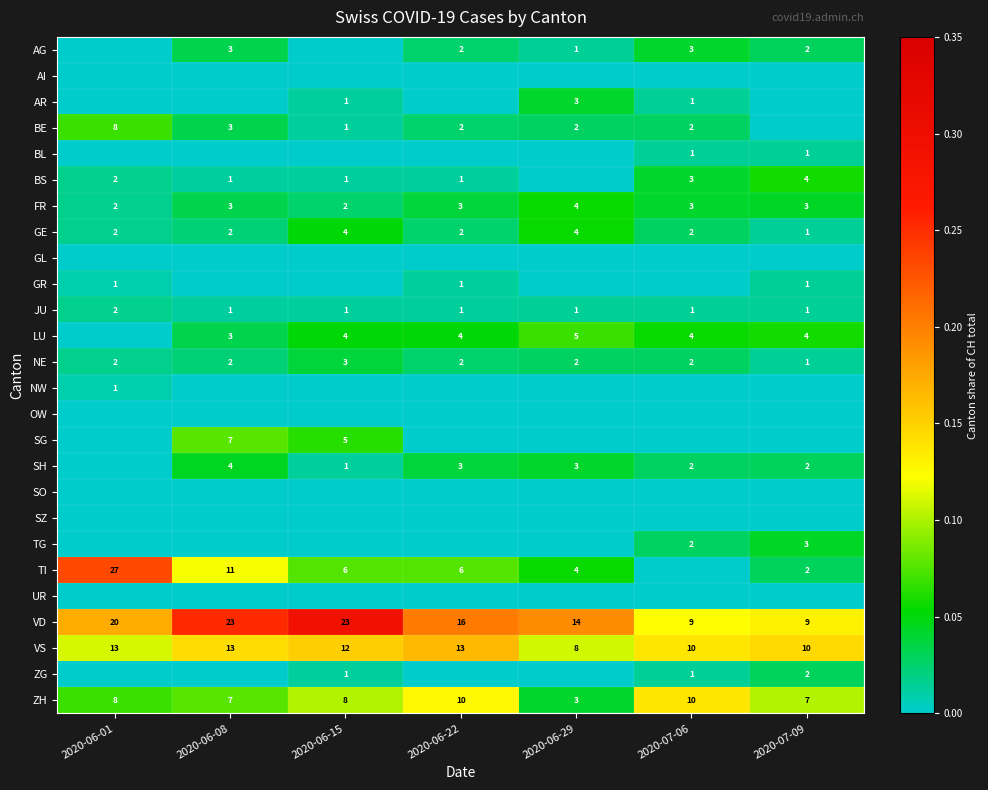

What is the difference between the maximum and minimum values in the VS series?

5